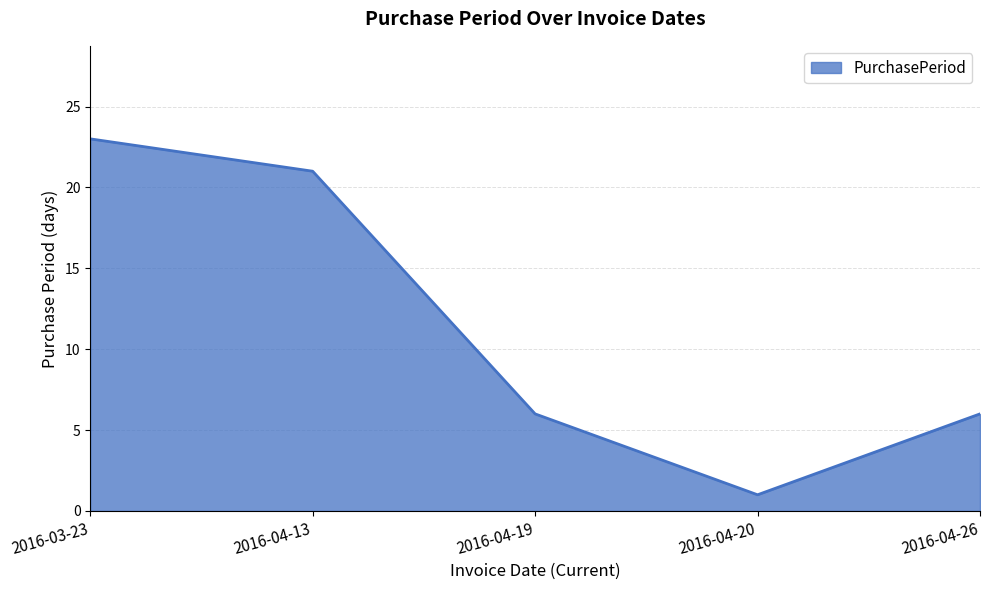

What is the change in value from 2016-03-23 to 2016-04-19?

-17